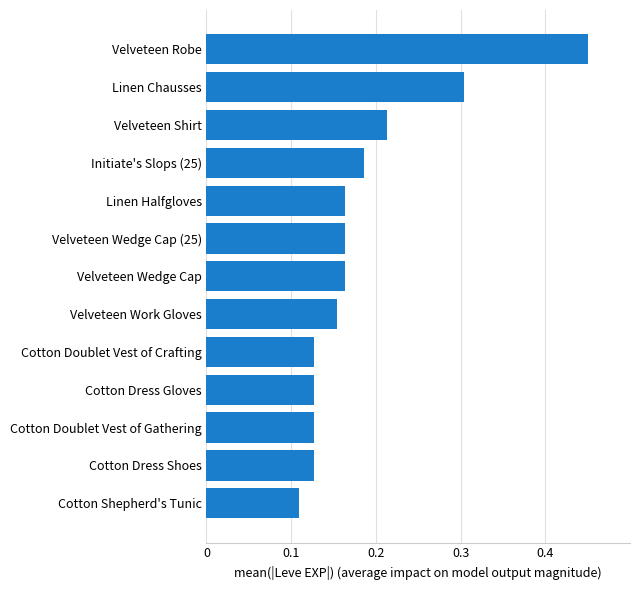

Is it true that the value at Linen Chausses is 0.3?

True